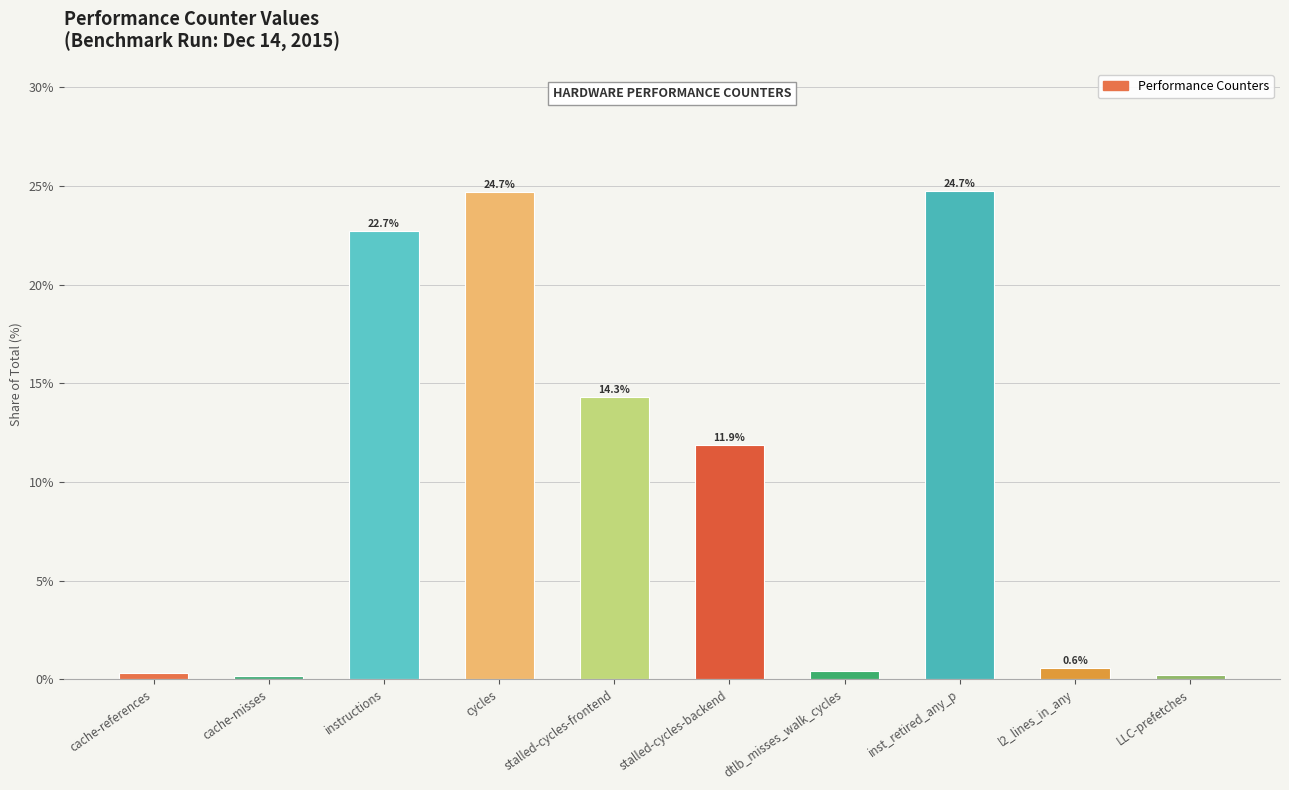

What is the difference between the values at l2_lines_in_any and cycles?

24.1